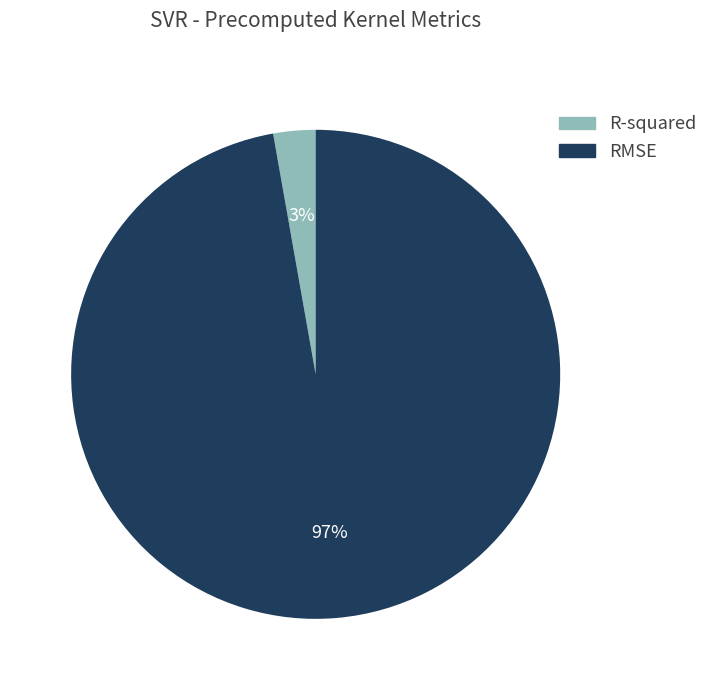

How many slices are in this pie chart?

2